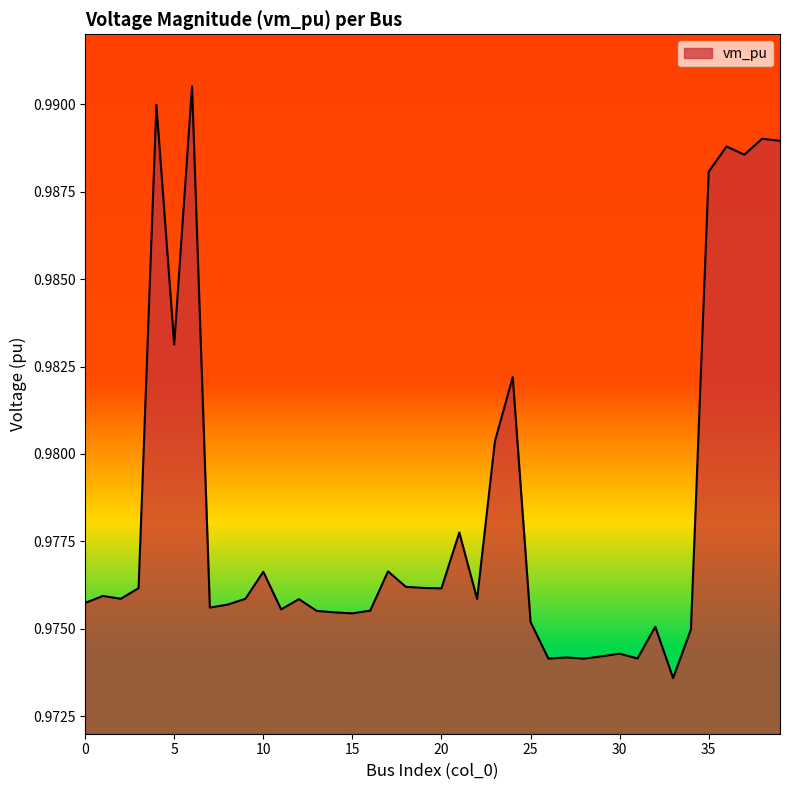

How many lines are shown in the chart?

1